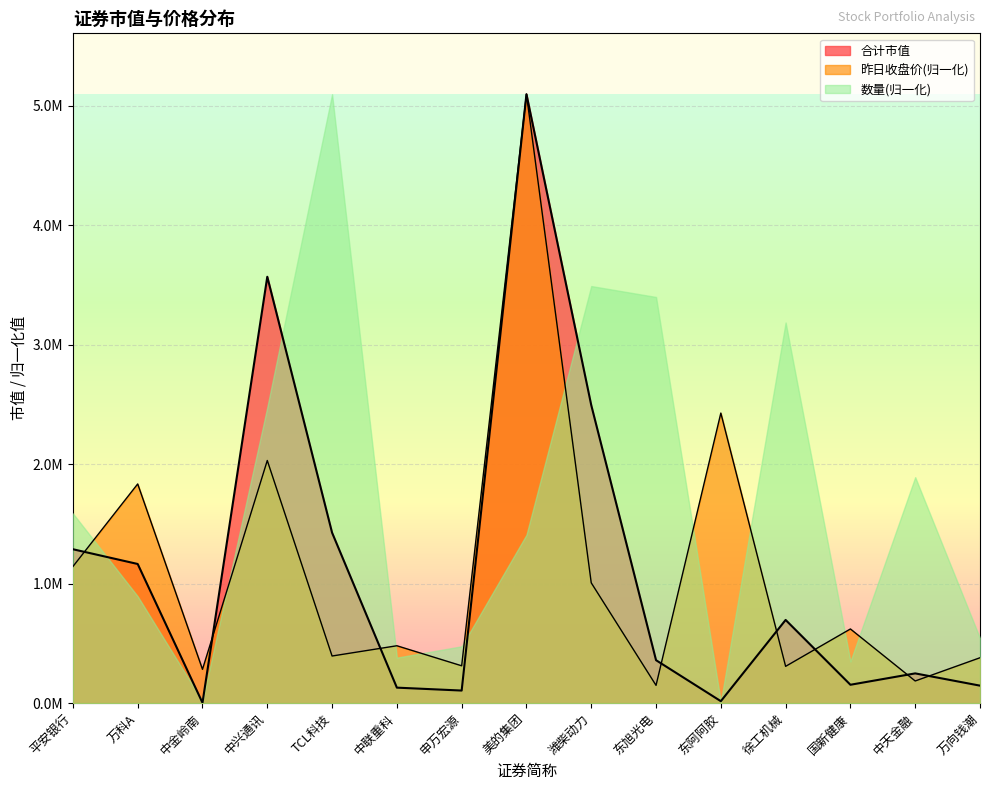

Where is the first local minimum for 昨日收盘价?

中金岭南